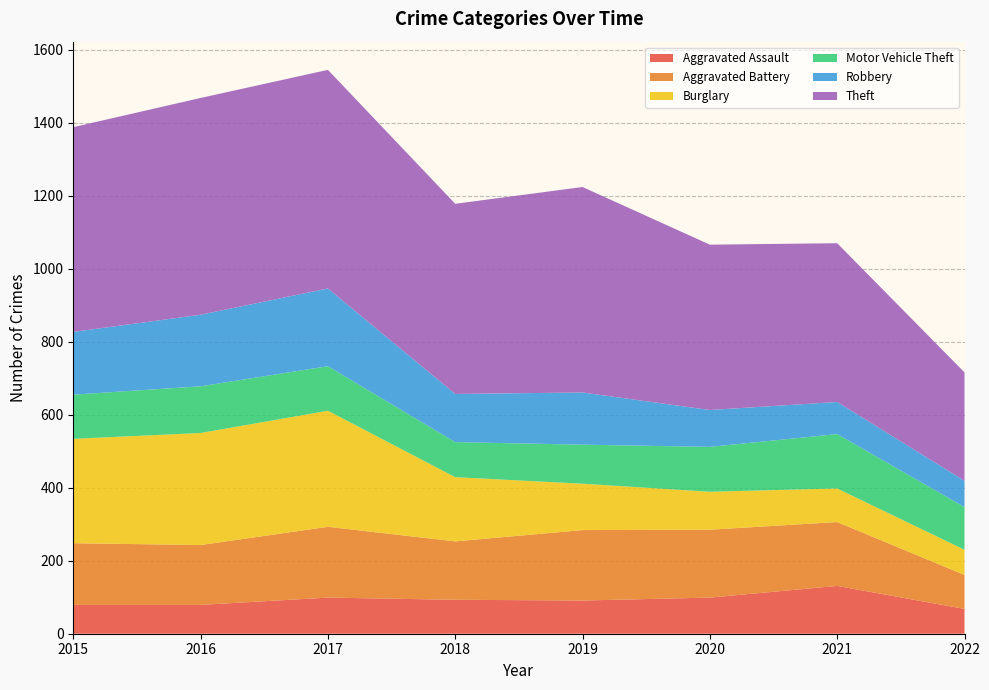

Reading right to left, extract all data points from this chart.

Aggravated Assault: 68	131	99	91	93	99	79	79
Aggravated Battery: 93	175	186	193	160	194	164	169
Burglary: 69	92	104	127	176	318	307	286
Motor Vehicle Theft: 117	149	123	107	96	122	128	121
Robbery: 72	88	101	143	132	213	196	172
Theft: 297	435	453	563	521	599	594	561